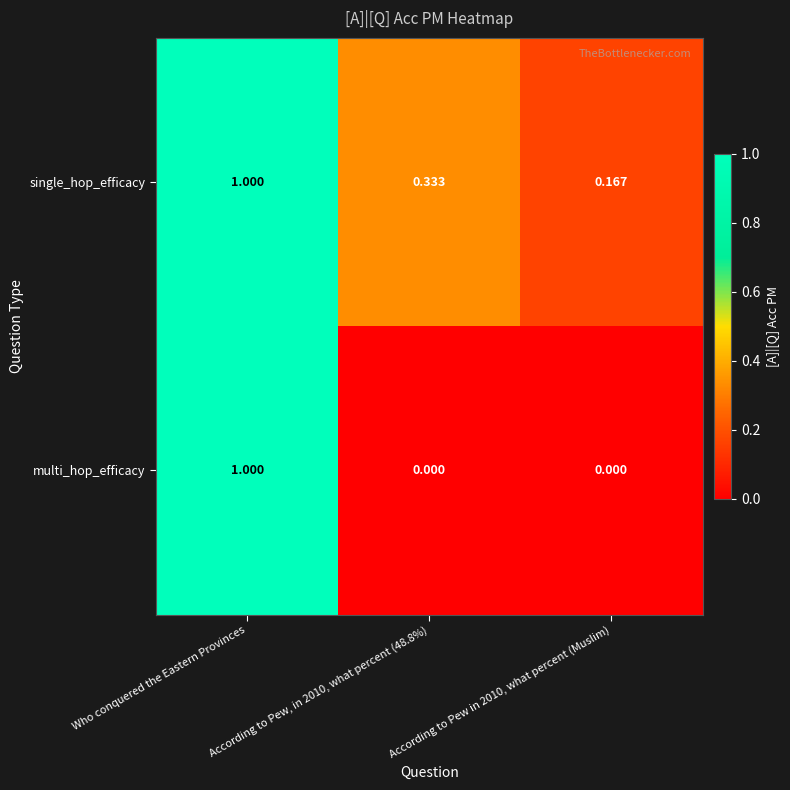

Which series has the widest spread of values?

multi_hop_efficacy